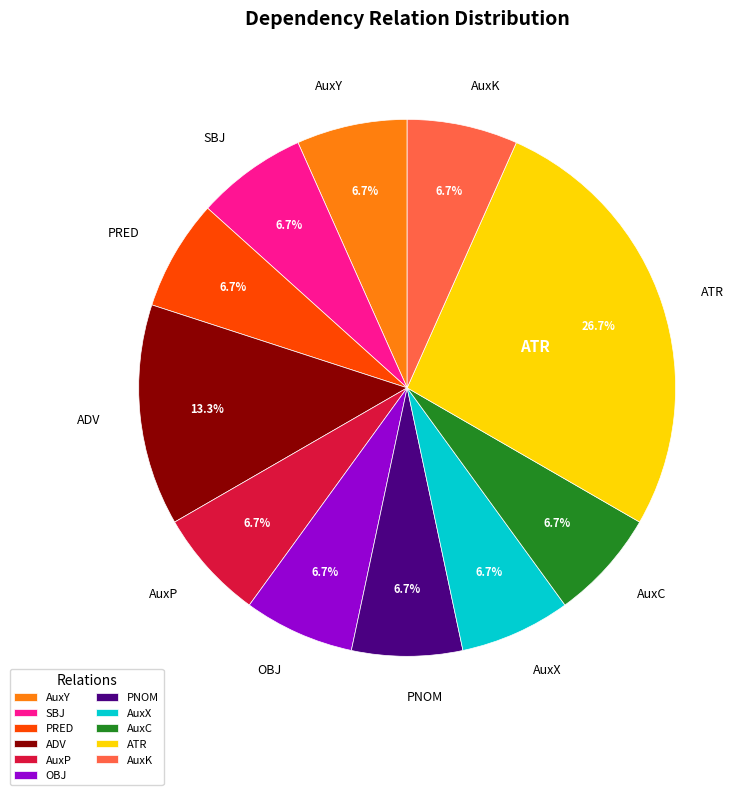

Which has a higher value, PRED or ADV?

ADV